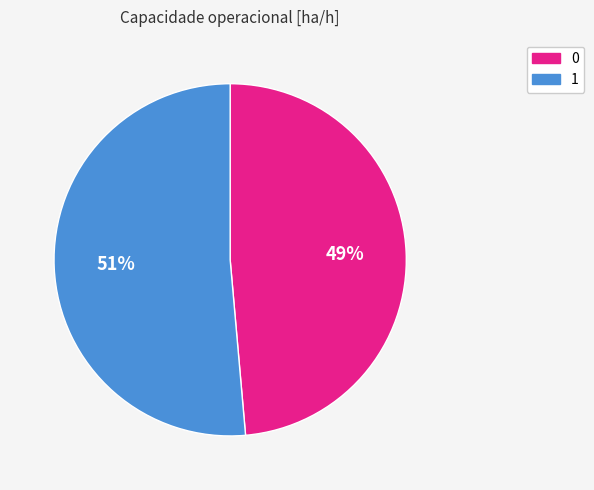

Combined, do 0 and 1 account for over 50%?

Yes